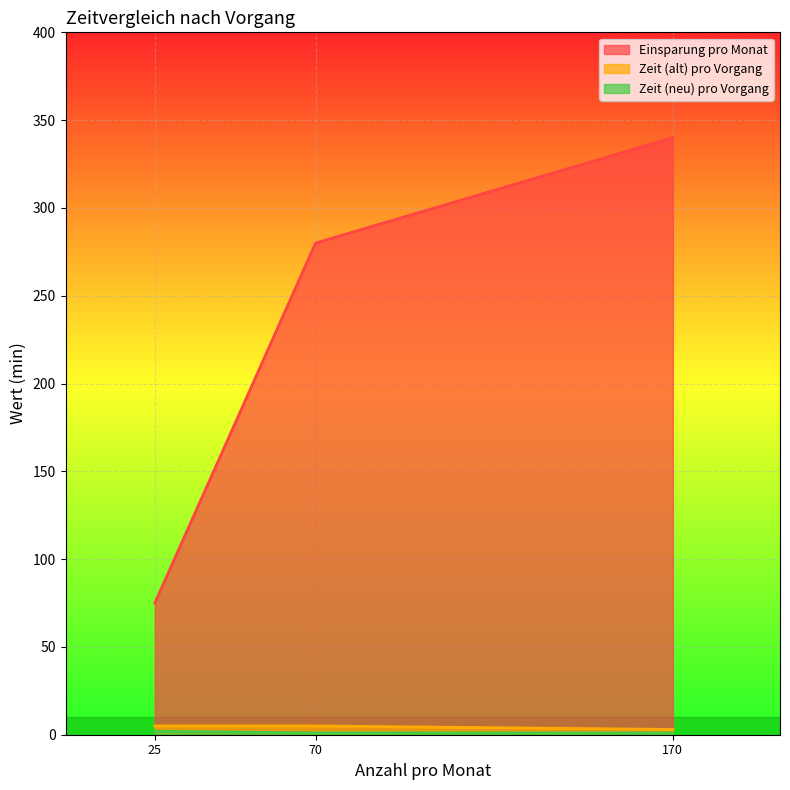

How many categories are shown in the chart?

3